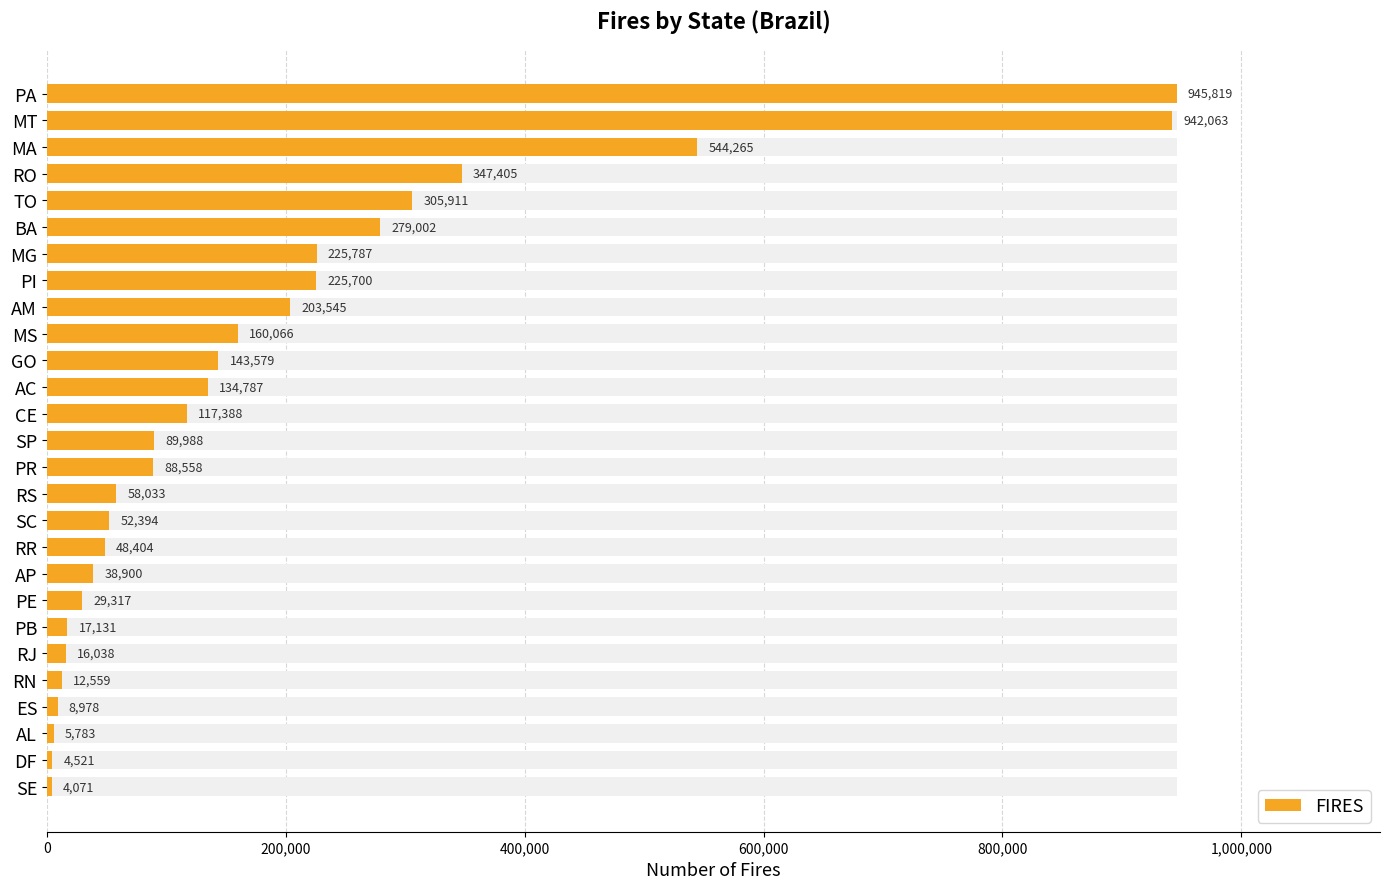

Reading left to right, list all the values displayed in this chart.

945819	942063	544265	347405	305911	279002	225787	225700	203545	160066	143579	134787	117388	89988	88558	58033	52394	48404	38900	29317	17131	16038	12559	8978	5783	4521	4071